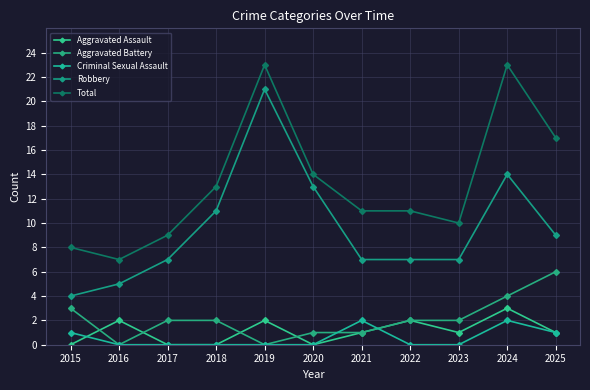

Where is Aggravated Assault nearest to the value 1?

2021